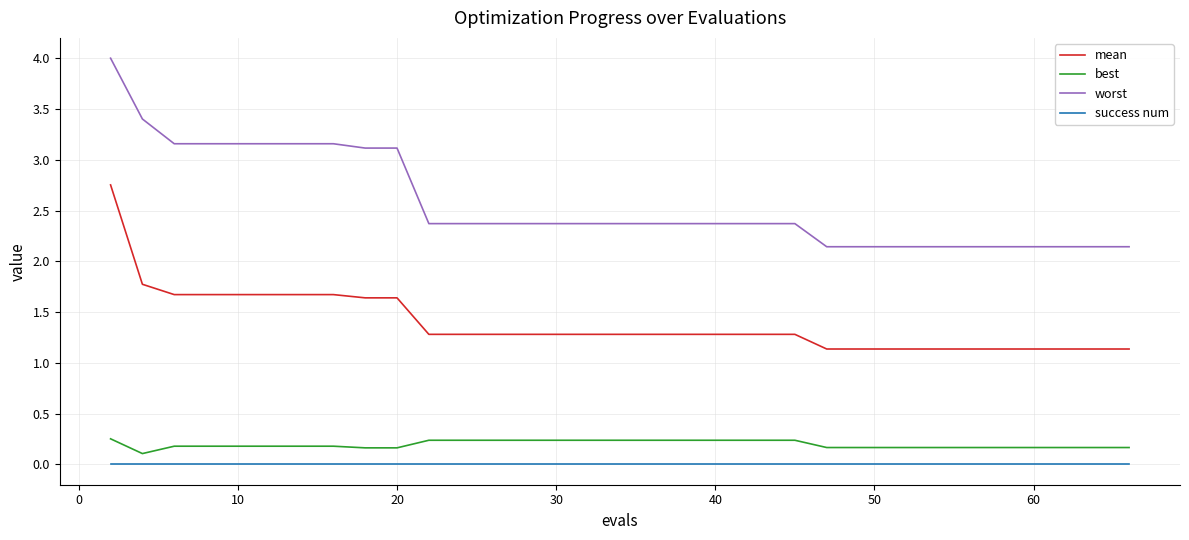

List the series in order of their peak value, highest first.

worst, mean, best, success num